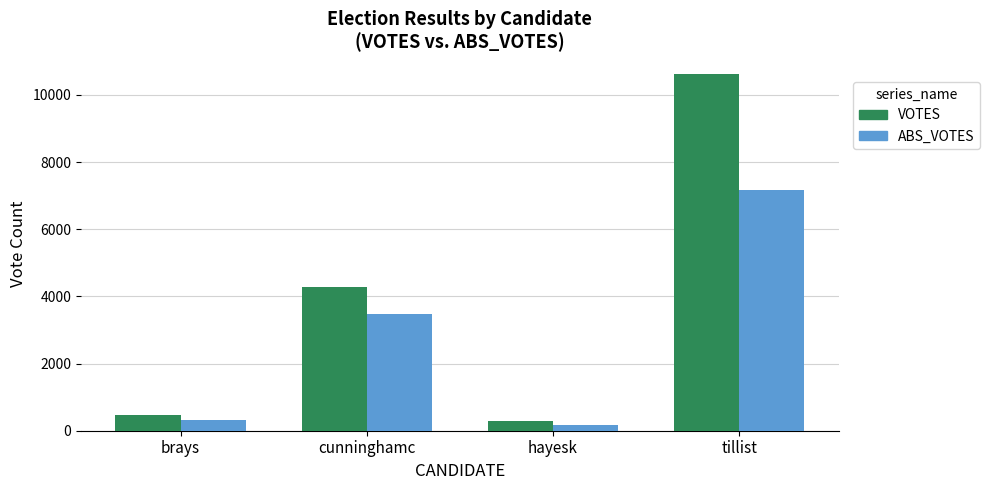

What is the label of the 1st bar from the right?

tillist